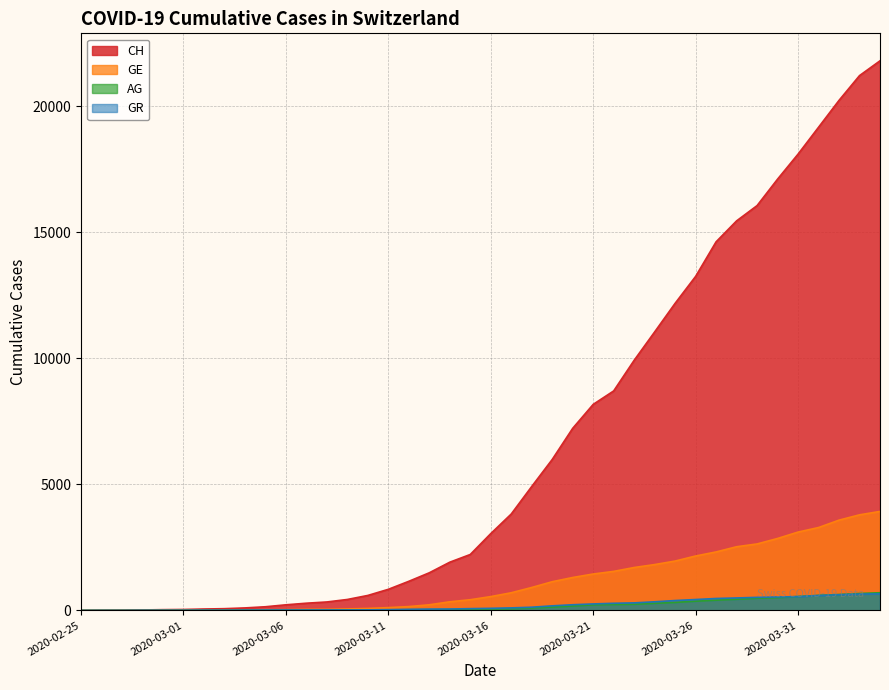

Count the number of data series in this chart.

4